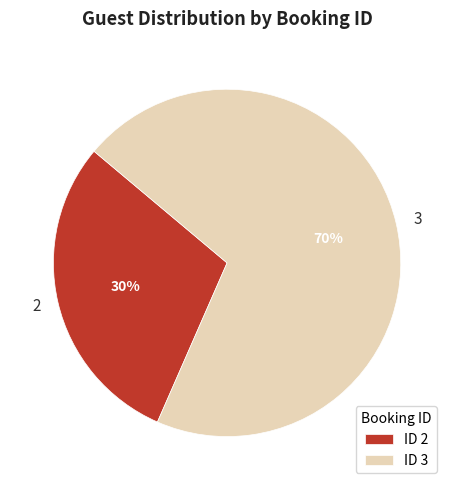

Does any single category account for the majority?

Yes